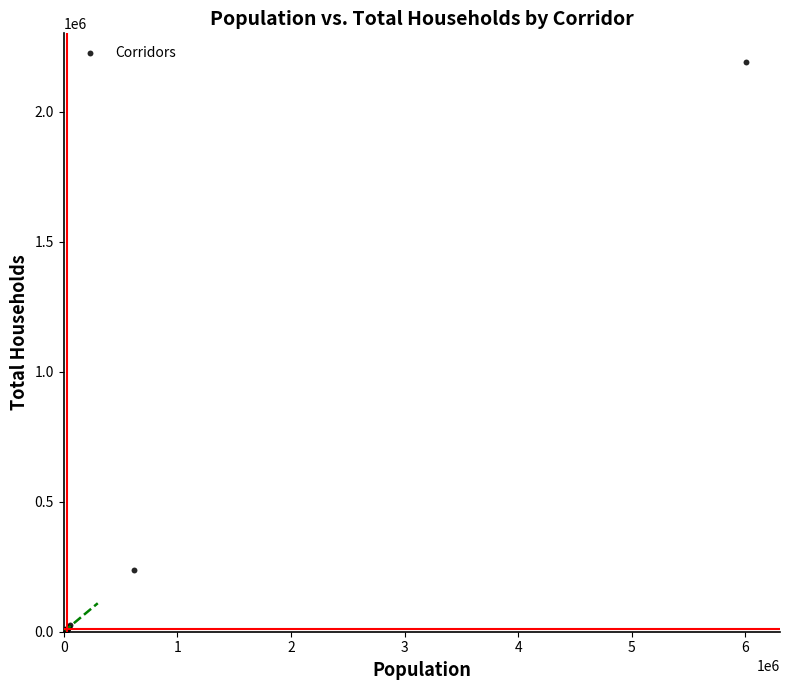

What Y value in the scatter plot is closest to 1098175?

238436